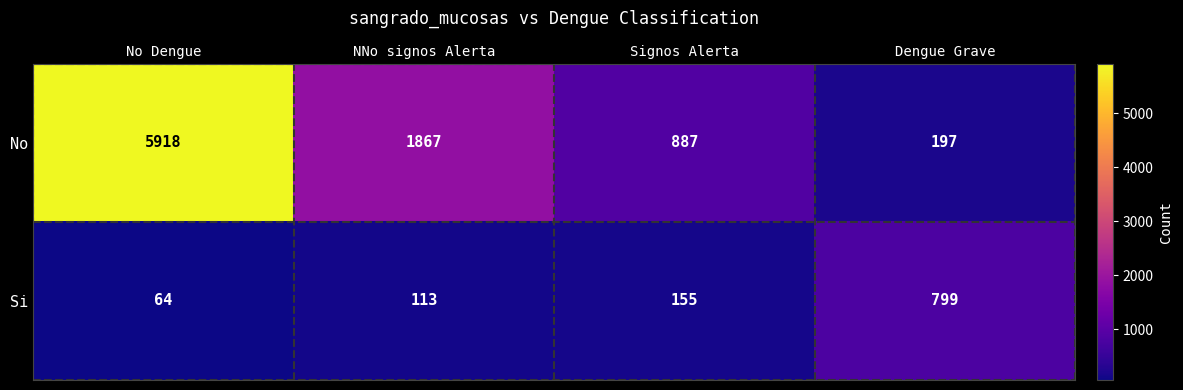

At which category is the sum across all series the highest?

No Dengue